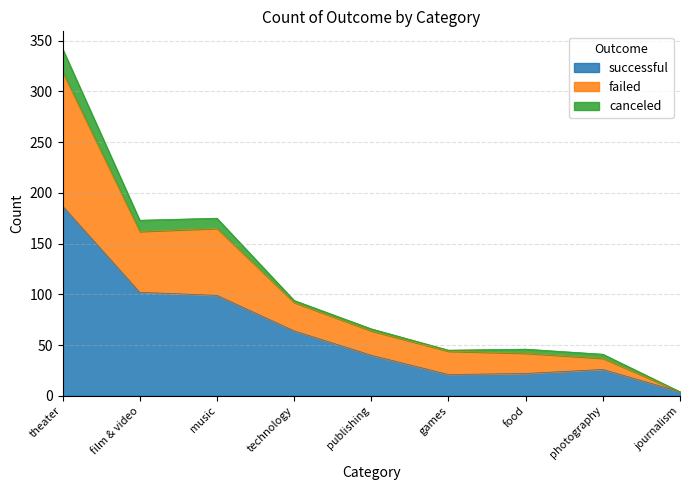

Where is the first local minimum for successful?

games